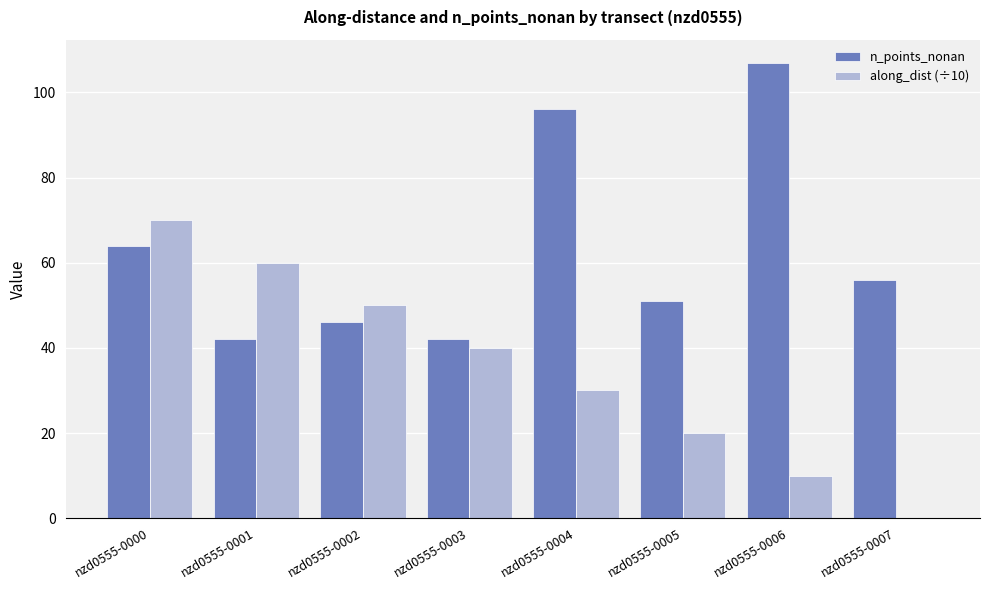

Which series has the largest range (max minus min)?

along_dist (÷10)